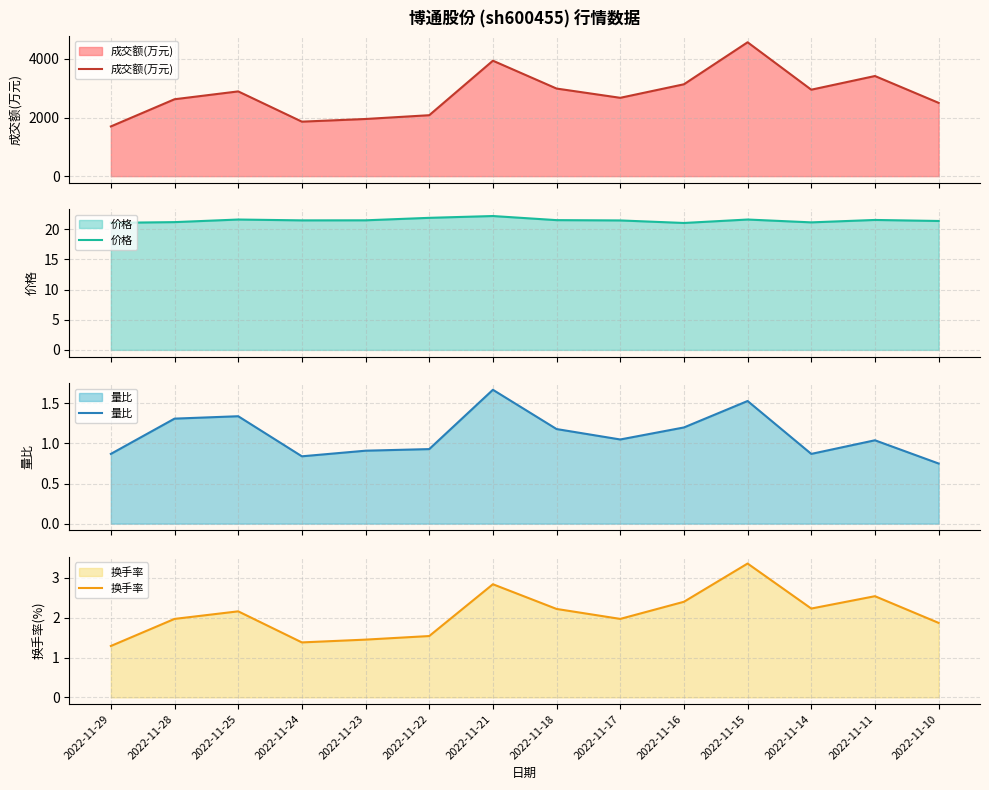

What is the total value across all series at 2022-11-14?

2975.2